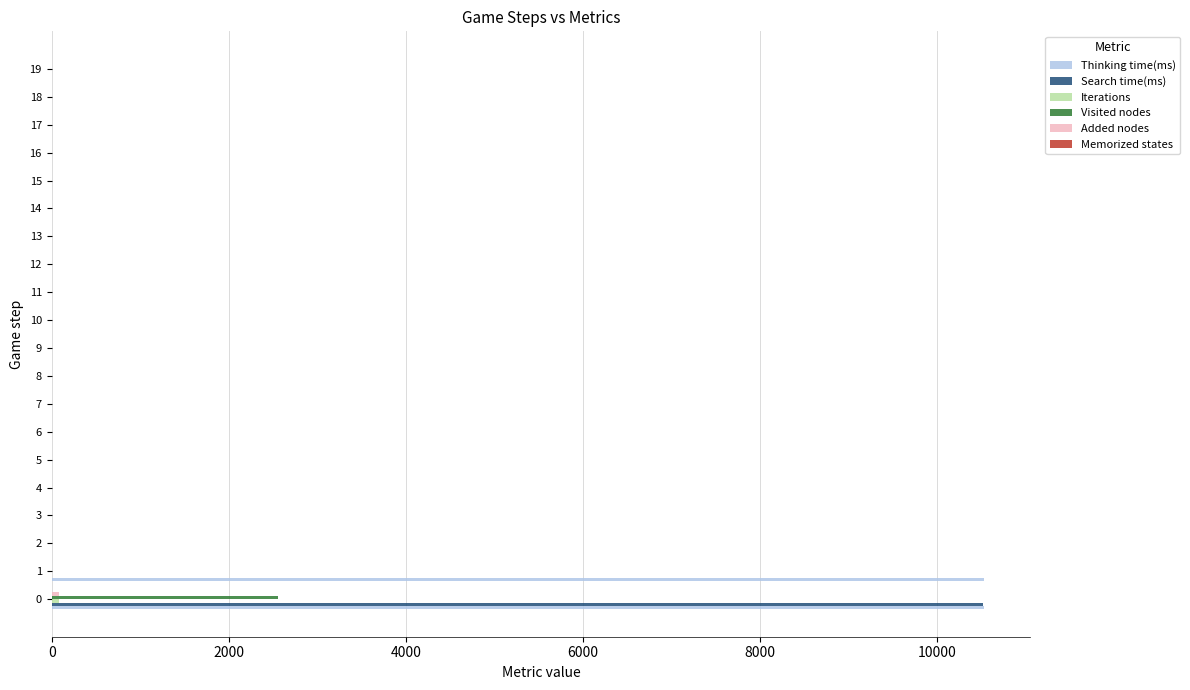

Count the number of categories in the chart.

20